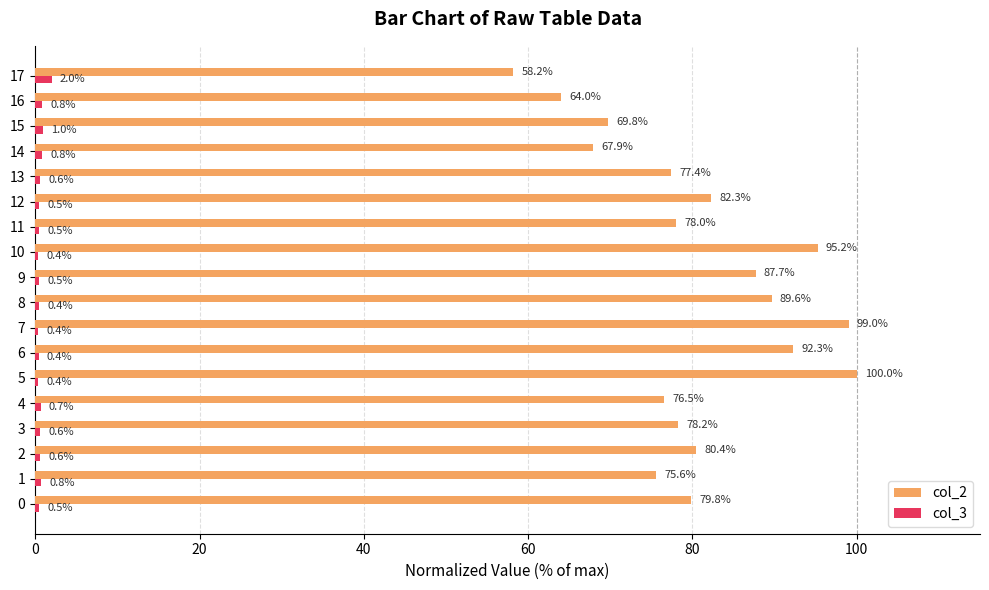

List the series in order of their peak value, lowest first.

col_3, col_2